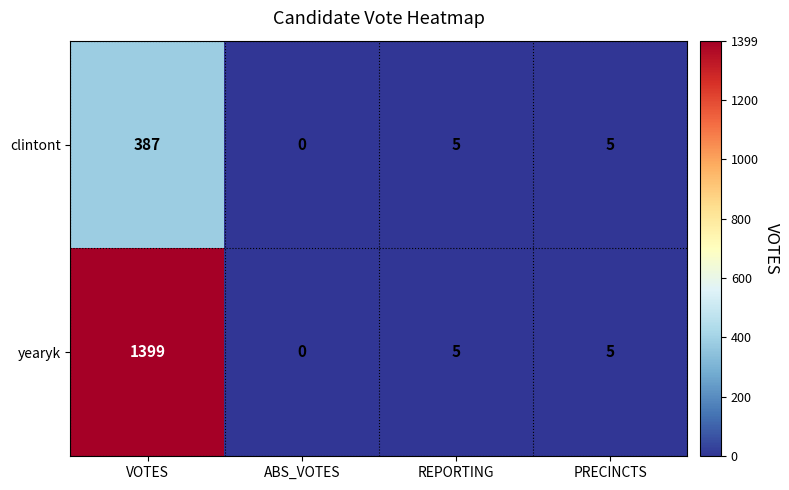

What is the difference between the maximum and second lowest values in the yearyk series?

1394